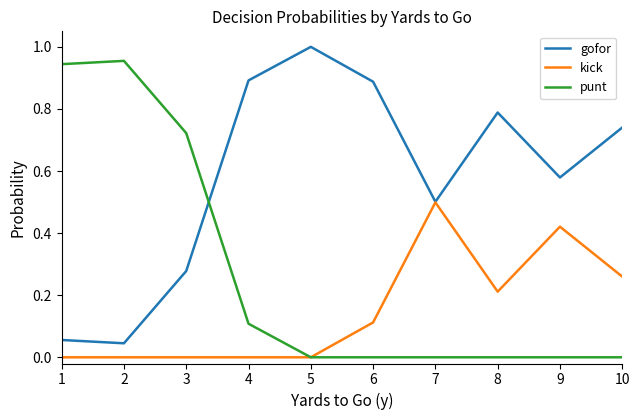

The gofor series shows 0.9 at 4. True or false?

True